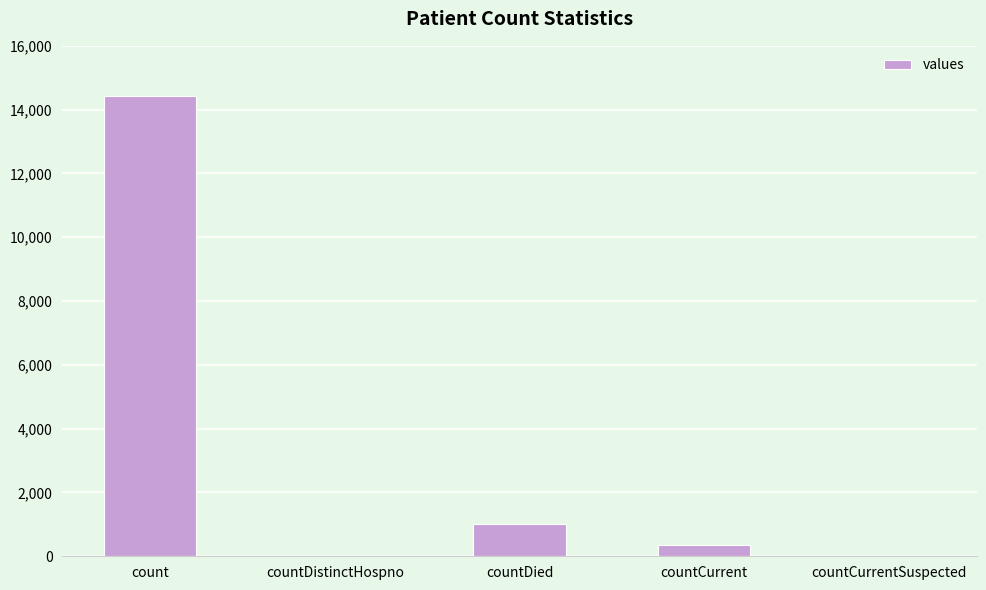

Between countCurrent and count, which is larger?

count